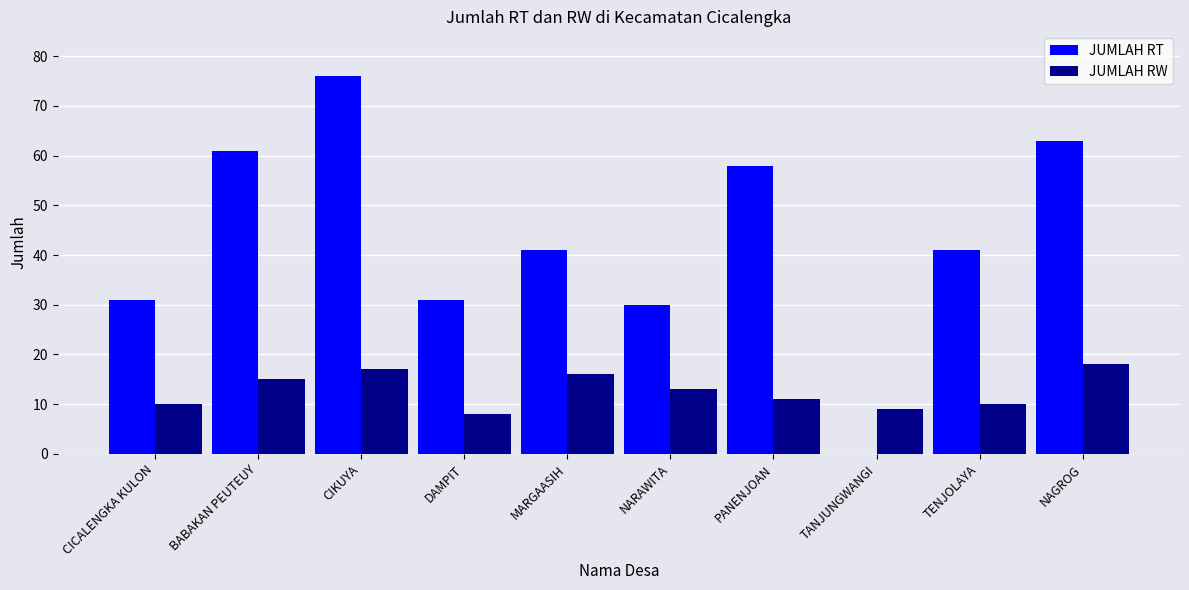

What is the greatest value displayed?

76